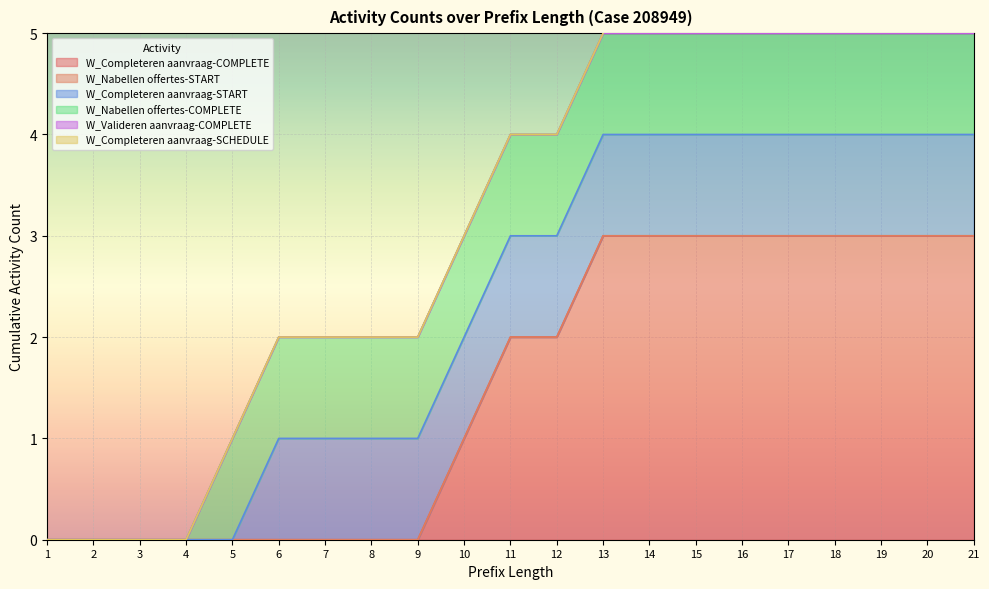

Which series has the largest total across all categories?

W_Completeren aanvraag-COMPLETE